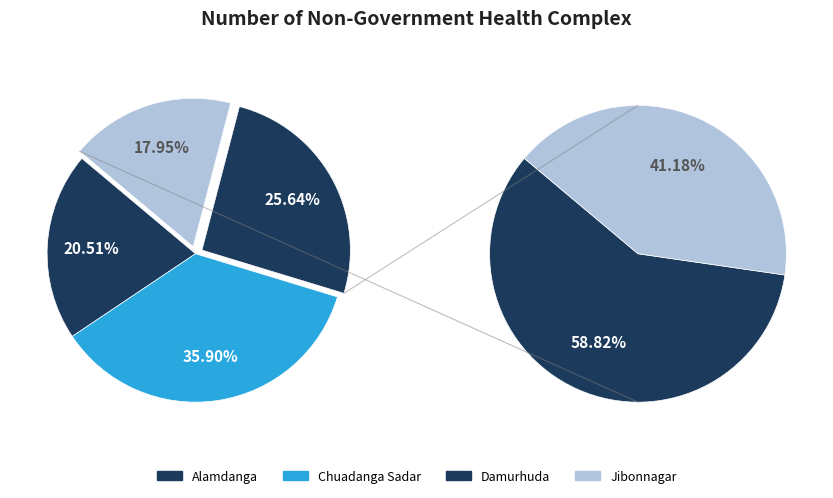

Does any single category account for the majority?

No